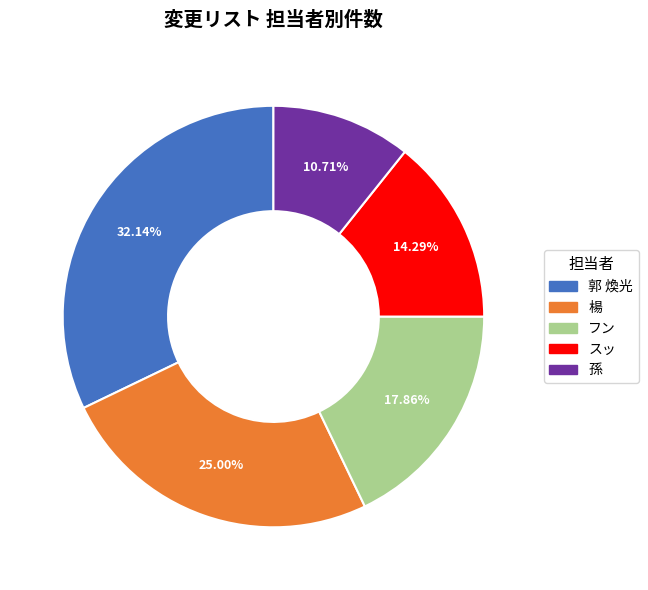

Combined, do フン and 孫 account for over 50%?

No